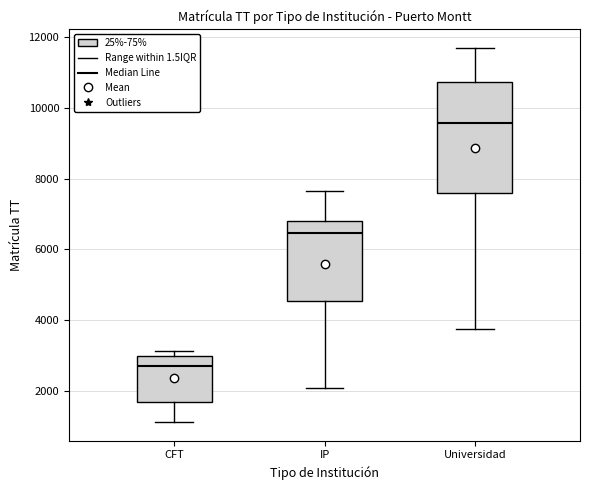

Reading left to right, transcribe this box plot: for each box, give where its median line is, the range the box spans, and where its two whiskers end, as read against the y-axis. The values are not printed on the chart, so give them approximately, as read against the axis.

CFT: median 2800, box 1800 to 3000, whiskers 1200 to 3200
IP: median 6400, box 4600 to 6800, whiskers 2000 to 7600
Universidad: median 9600, box 7600 to 10800, whiskers 3800 to 11600